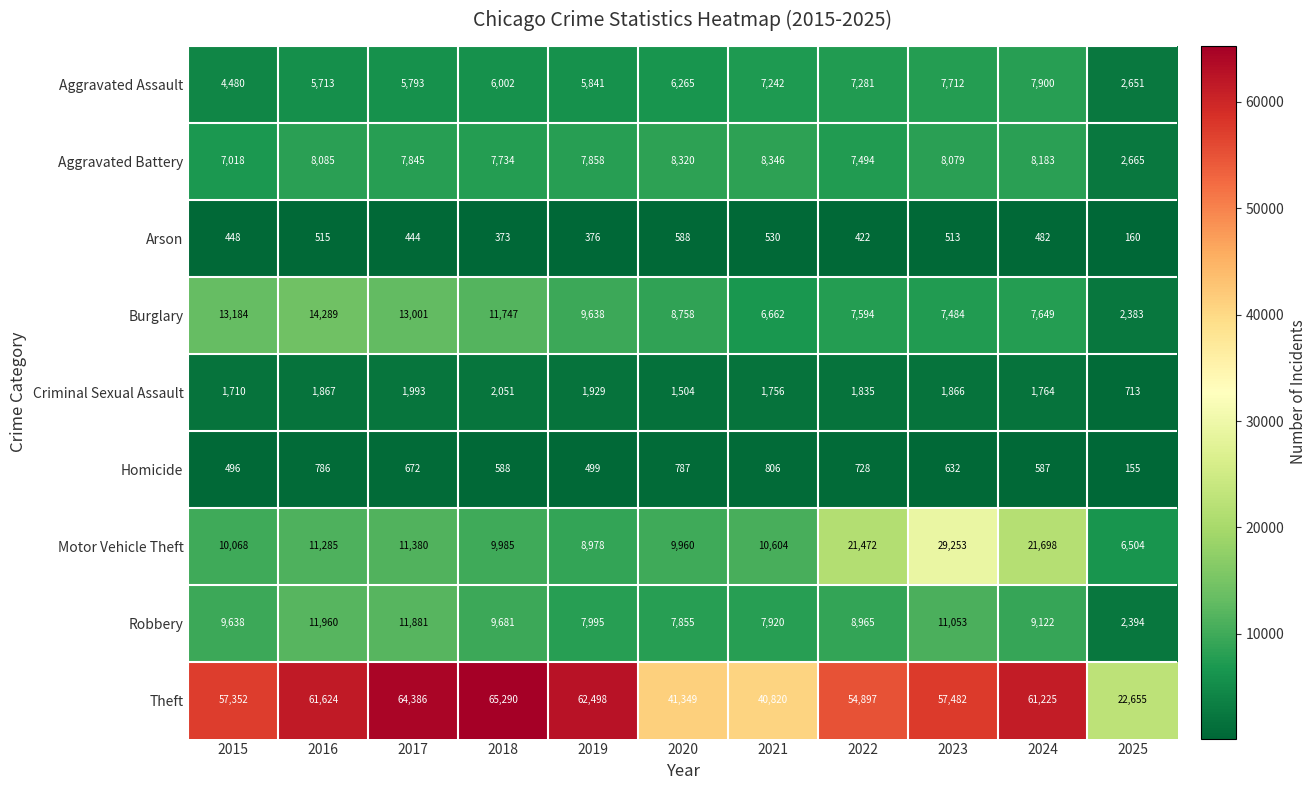

Which label corresponds to the smallest value in the chart?

2025